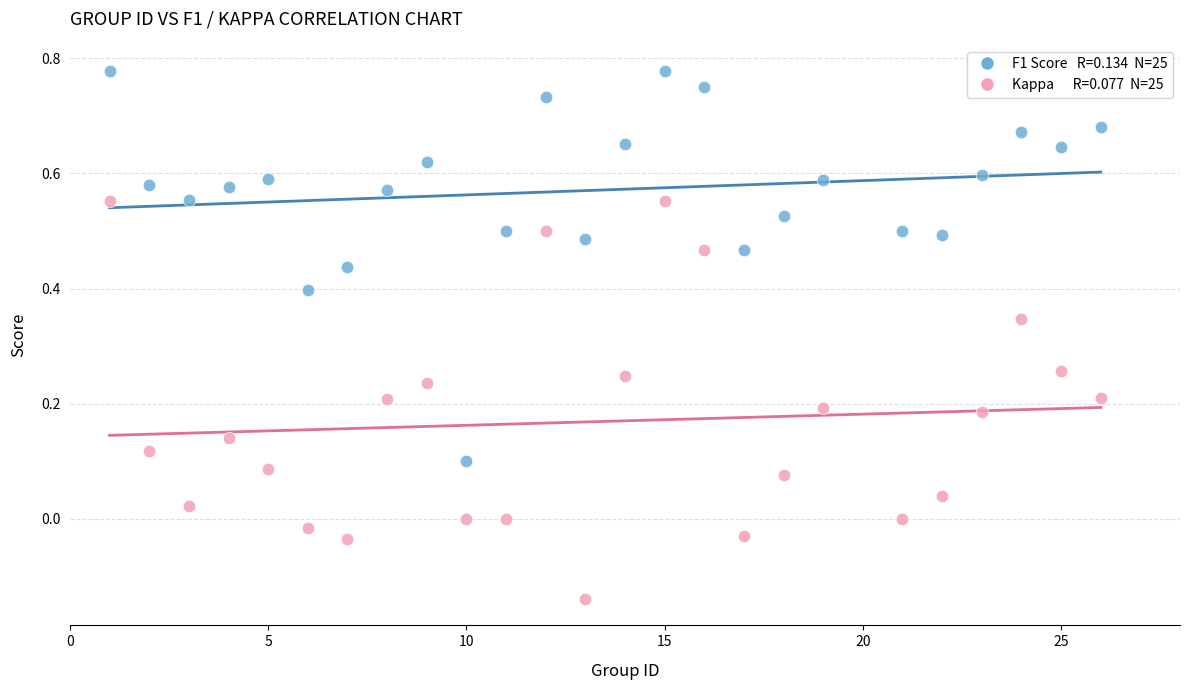

Across all data points, what is the range of X values (max minus min)?

25.0